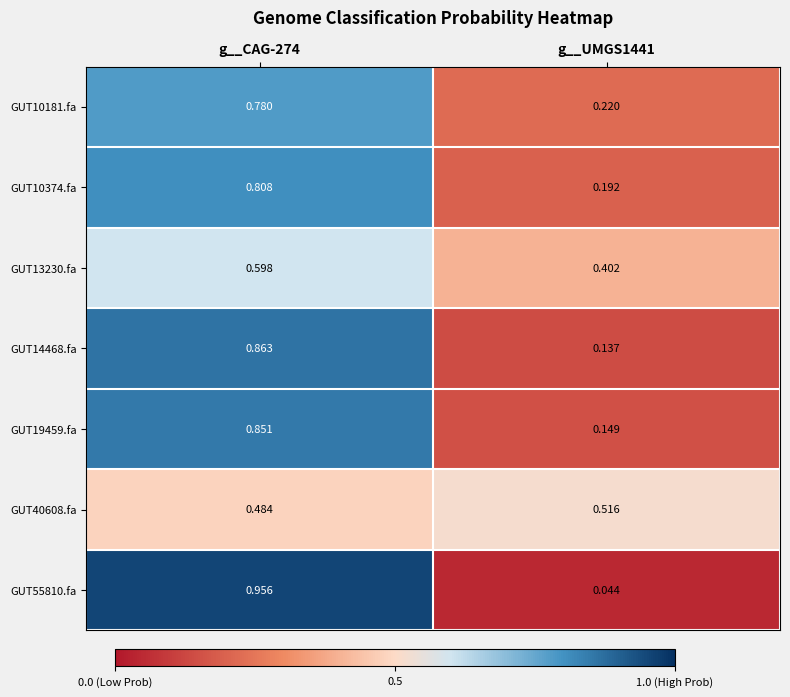

List the series in order of their peak value, highest first.

GUT55810.fa, GUT14468.fa, GUT19459.fa, GUT10374.fa, GUT10181.fa, GUT13230.fa, GUT40608.fa